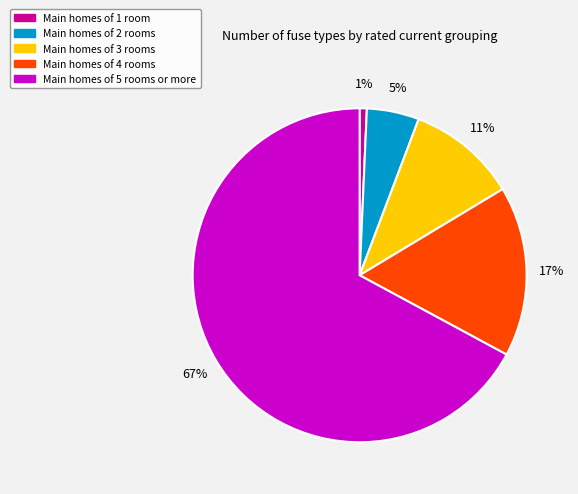

Count the number of slices in the pie.

5